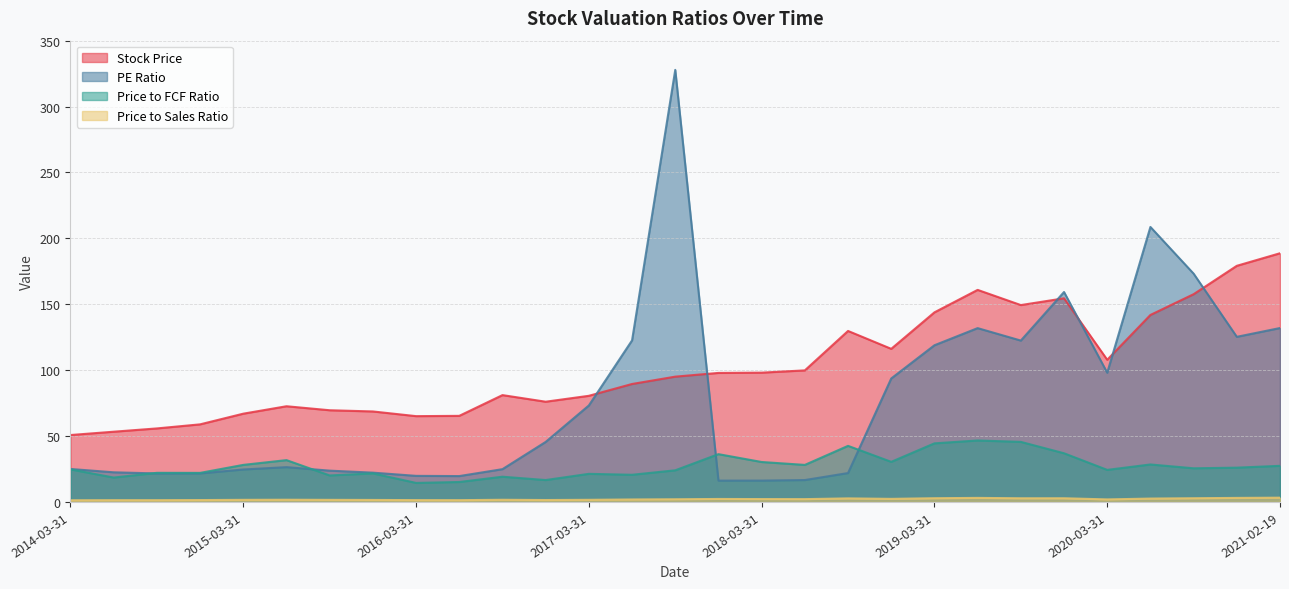

Is it true that Price to Sales Ratio equals 3.1 at 2019-06-30?

True